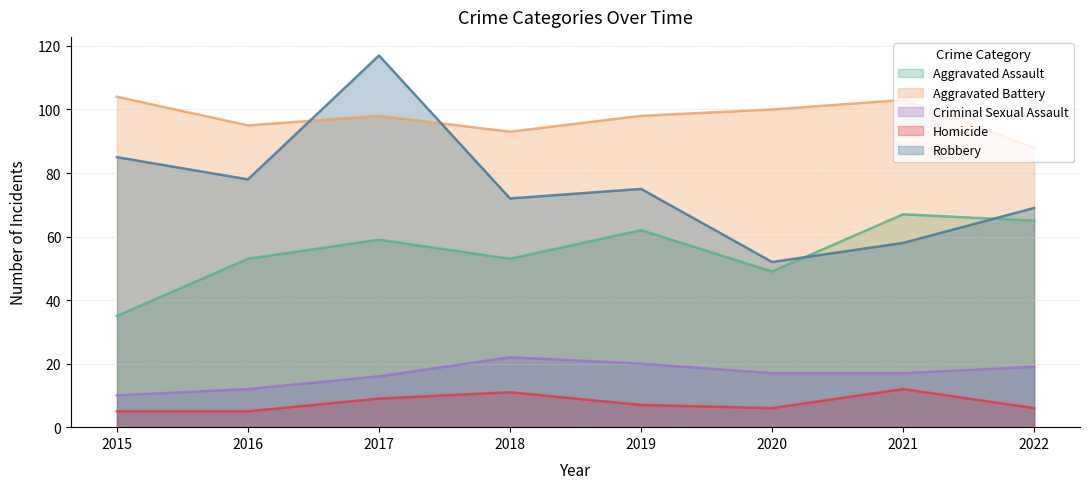

What is the difference between the highest and lowest values at 2015?

99